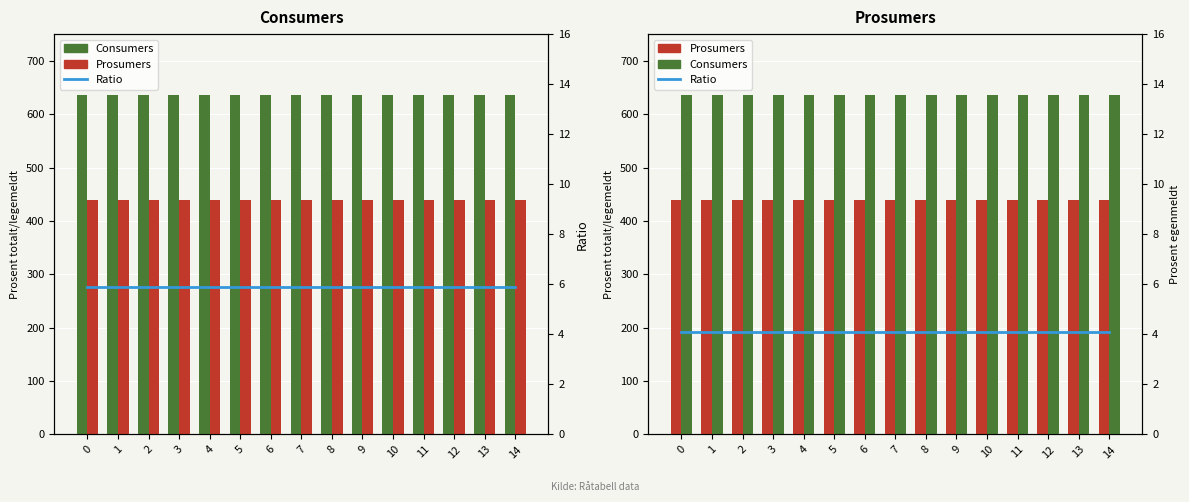

Reading left to right, what are all the values shown in this chart?

Consumers: 0=635.0	1=635.0	2=635.0	3=635.0	4=635.0	5=635.0	6=635.0	7=635.0	8=635.0	9=635.0	10=635.0	11=635.0	12=635.0	13=635.0	14=635.0
Prosumers: 0=440.0	1=440.0	2=440.0	3=440.0	4=440.0	5=440.0	6=440.0	7=440.0	8=440.0	9=440.0	10=440.0	11=440.0	12=440.0	13=440.0	14=440.0
Ratio: 0=4.1	1=4.1	2=4.1	3=4.1	4=4.1	5=4.1	6=4.1	7=4.1	8=4.1	9=4.1	10=4.1	11=4.1	12=4.1	13=4.1	14=4.1